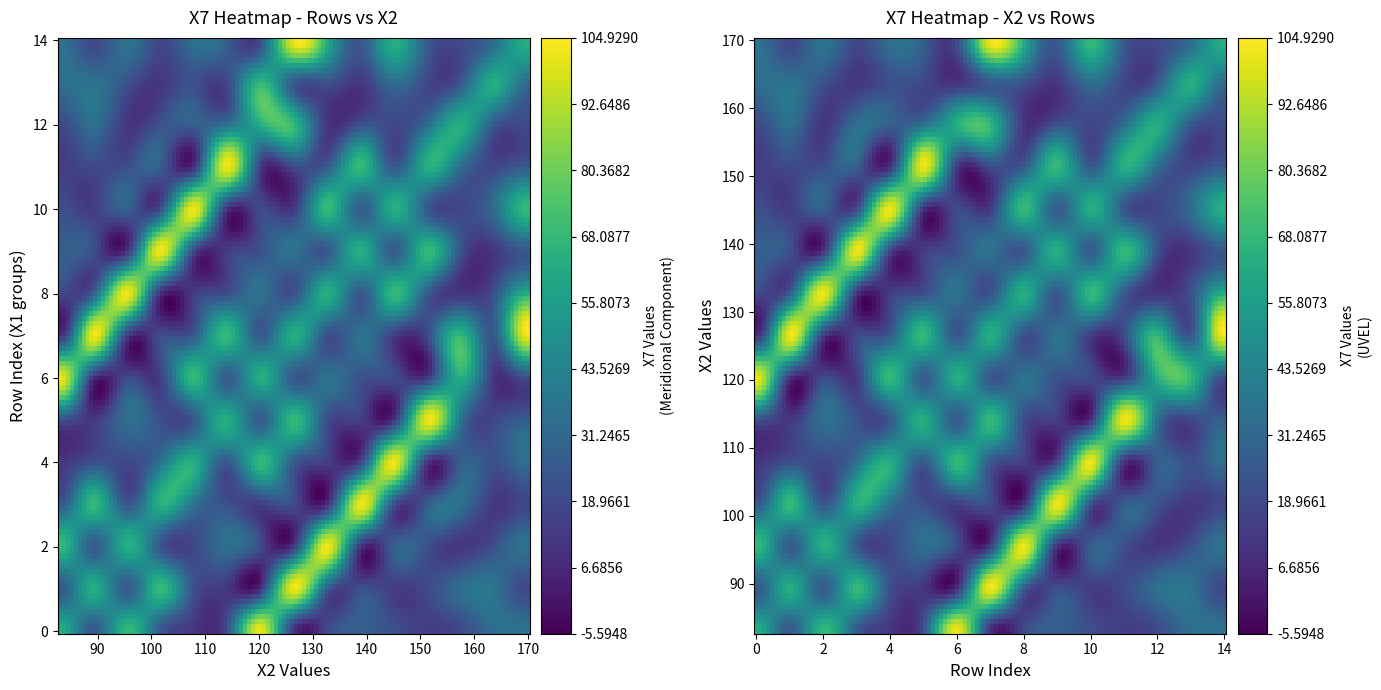

What is the sum of all 5 values?

498